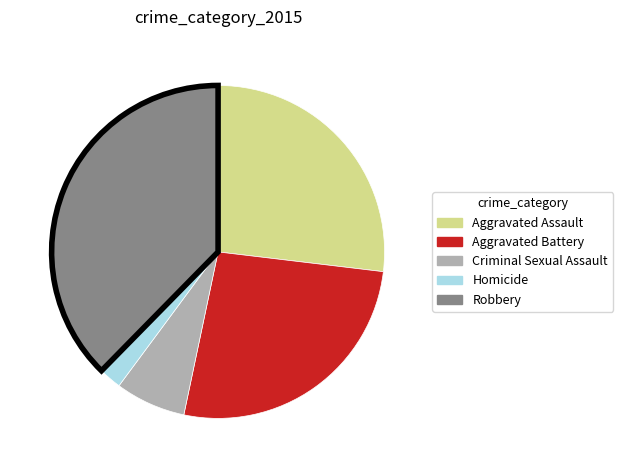

Do Robbery and Criminal Sexual Assault together represent more than half of the pie?

No